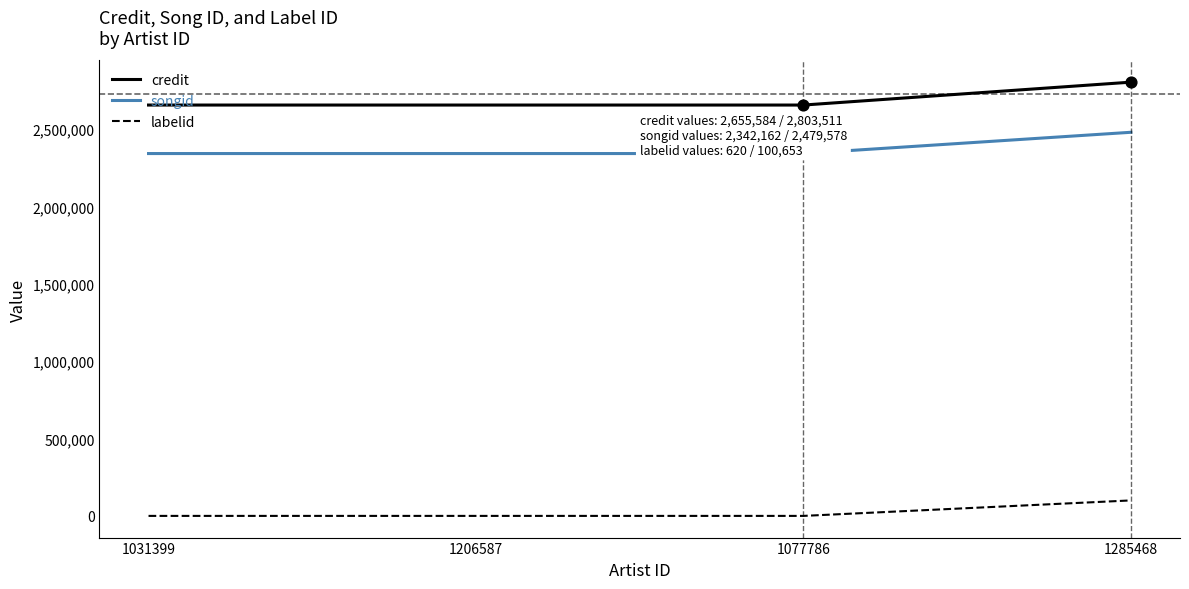

Which series has the largest total across all categories?

credit